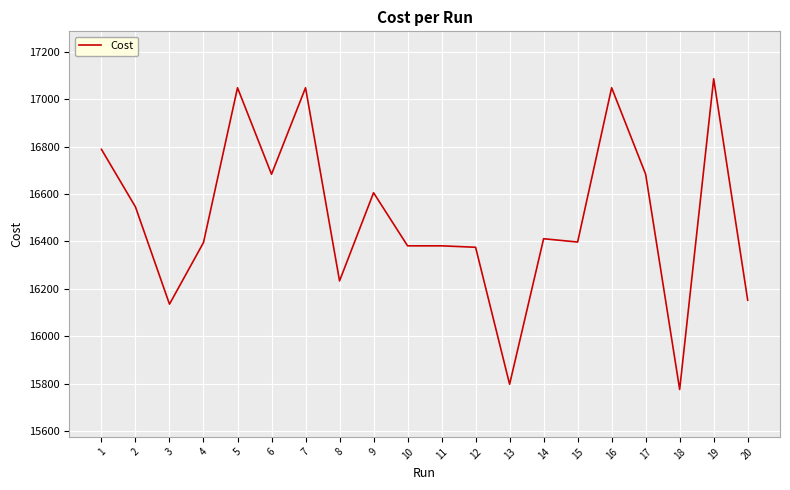

What is the difference between the values at 18 and 10?

606.0